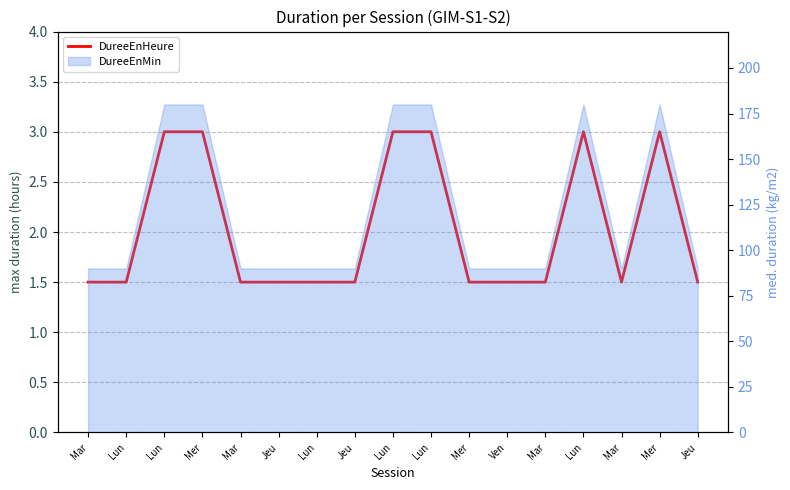

List the labels in order of value, smallest first.

Mar, Lun, Mar, Jeu, Lun, Jeu, Mer, Ven, Mar, Mar, Jeu, Lun, Mer, Lun, Lun, Lun, Mer